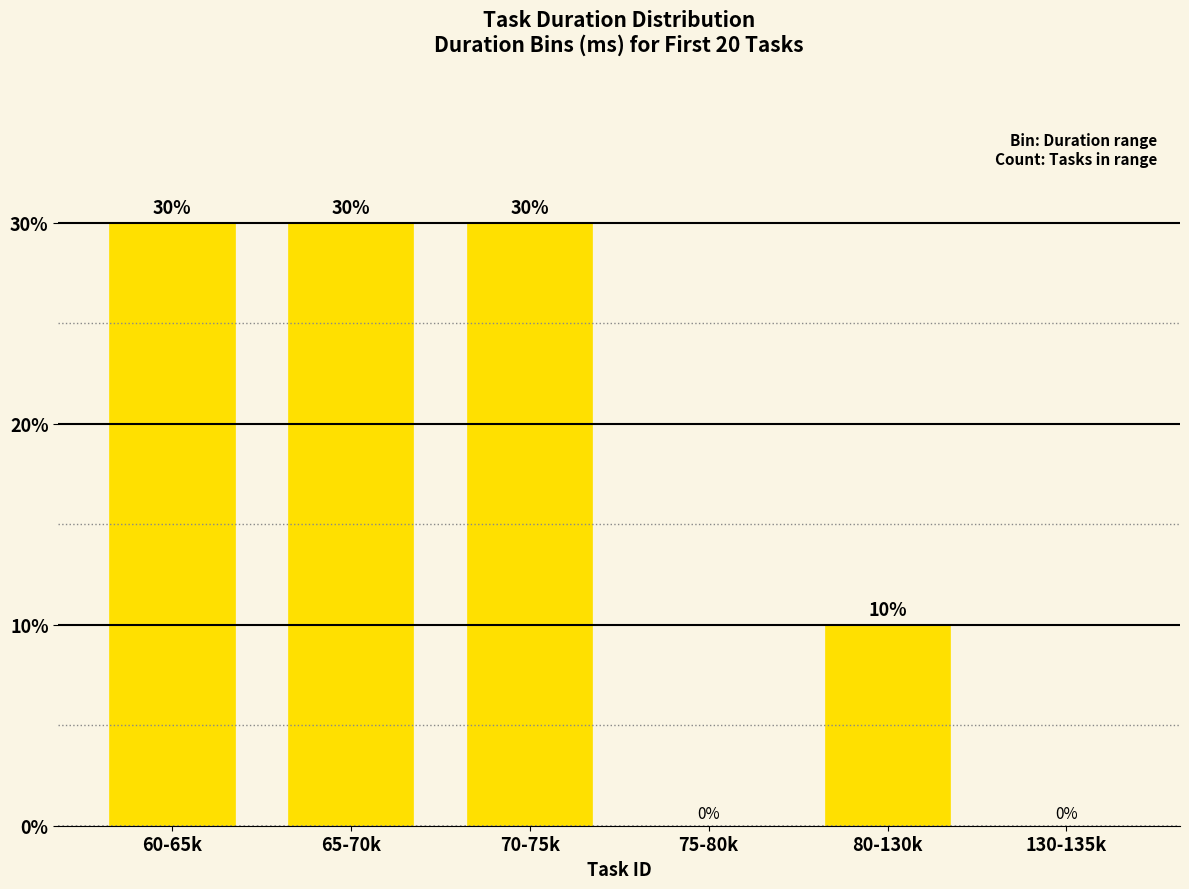

Which has a higher value, 130-135k or 65-70k?

65-70k